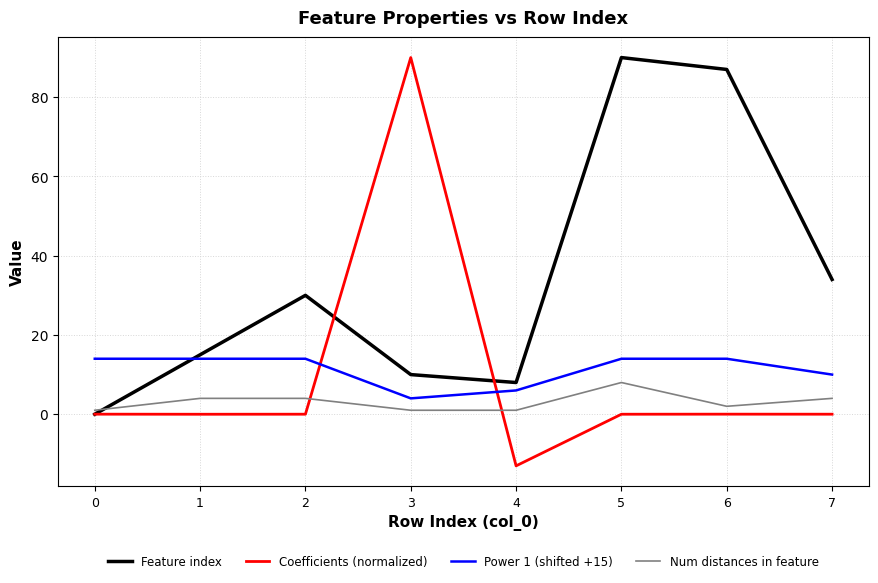

At which category is the sum across all series the highest?

5